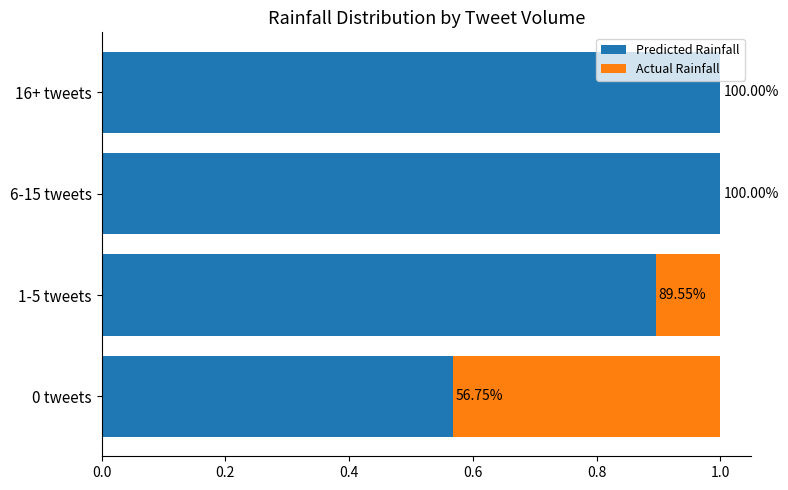

What are all the series names shown in the legend?

Predicted Rainfall, Actual Rainfall